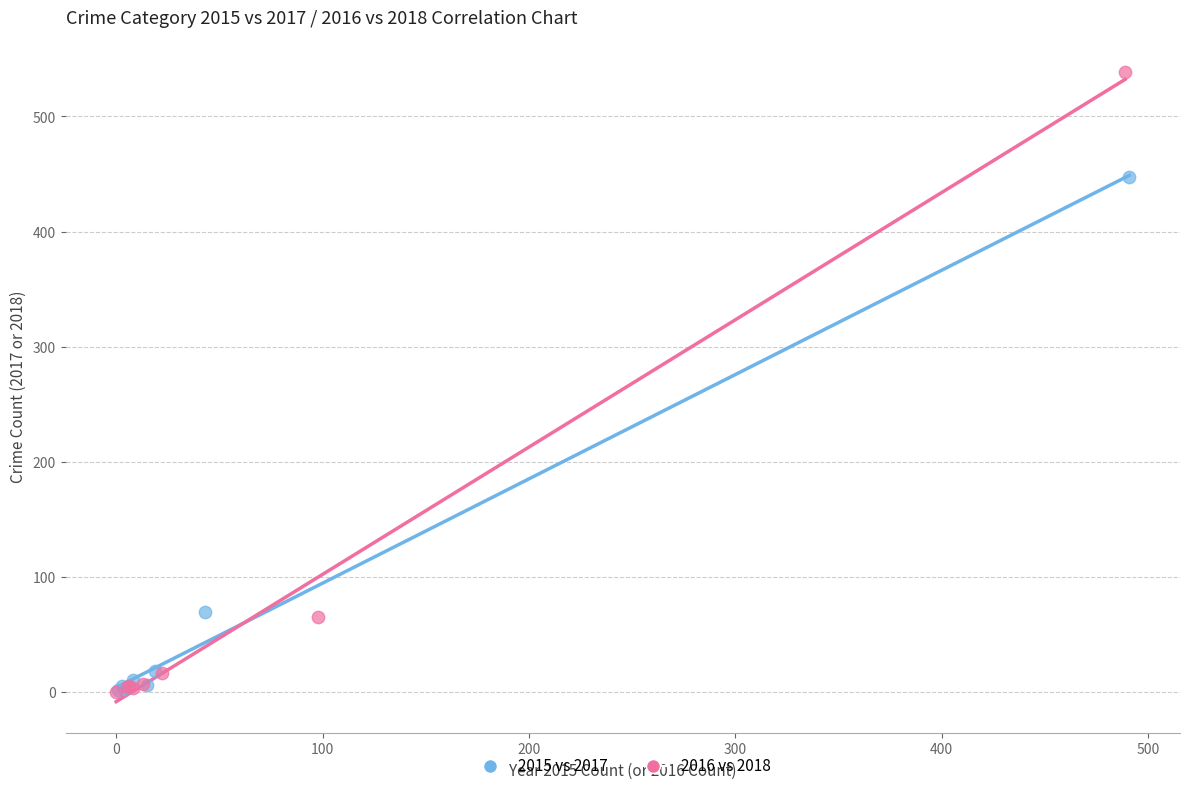

Which series has the largest Y range (max minus min)?

2016 vs 2018